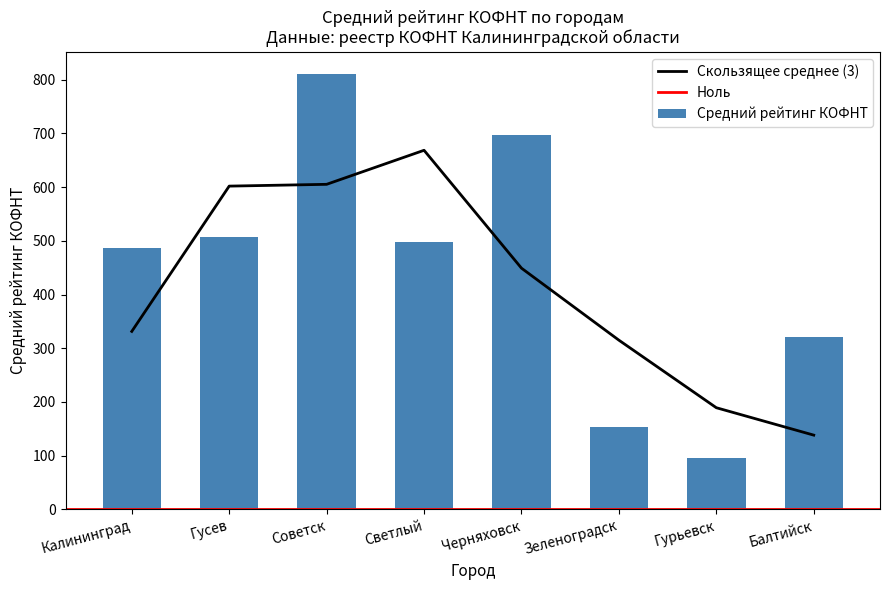

Is it true that Скользящее среднее (3) equals 605.0 at Советск?

True